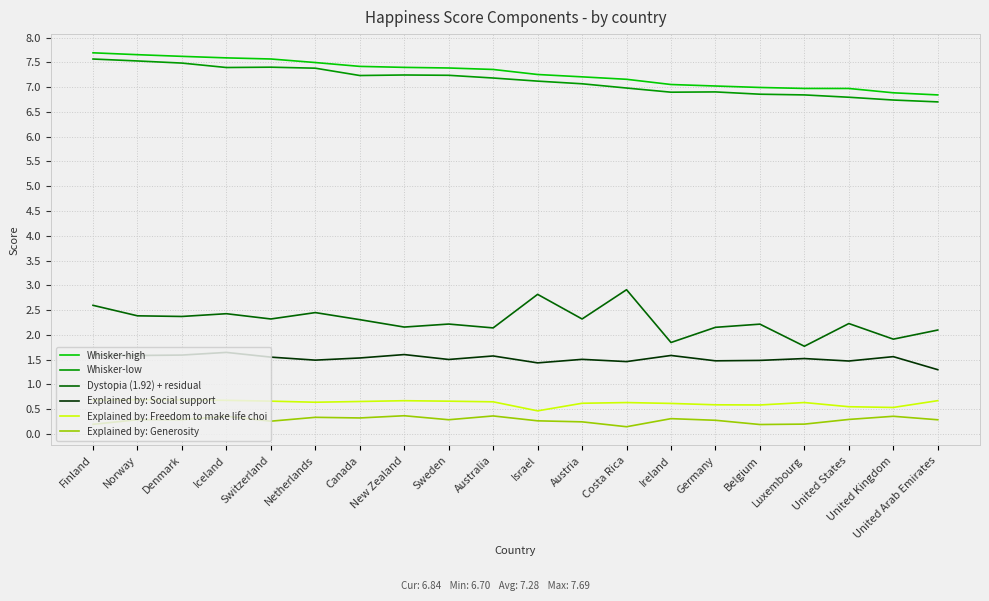

What is the difference between the second highest and minimum values in the Explained by: Freedom to make life choi series?

0.2